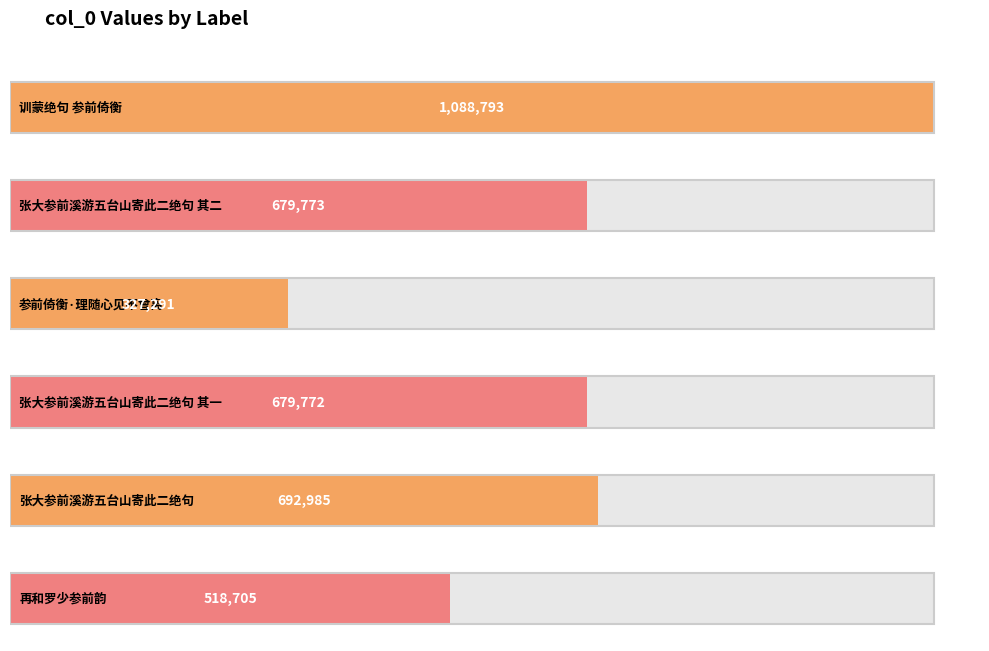

What is the greatest value displayed?

1088793